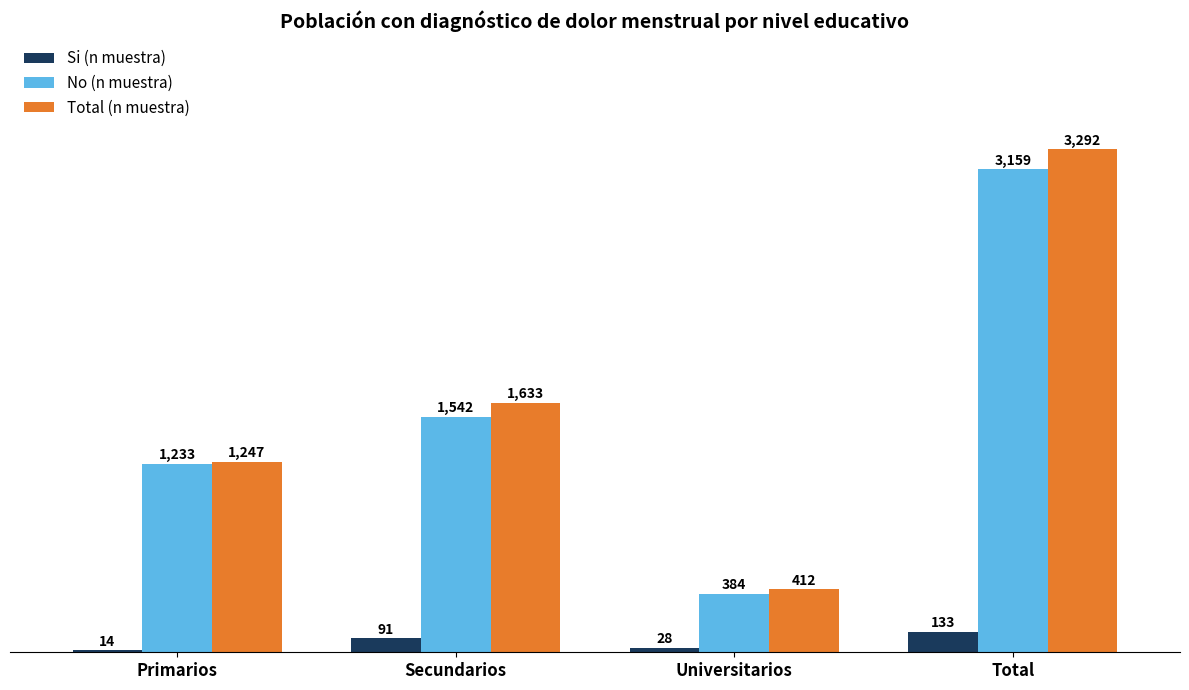

What is the spread (max minus min) of values at Secundarios?

1542